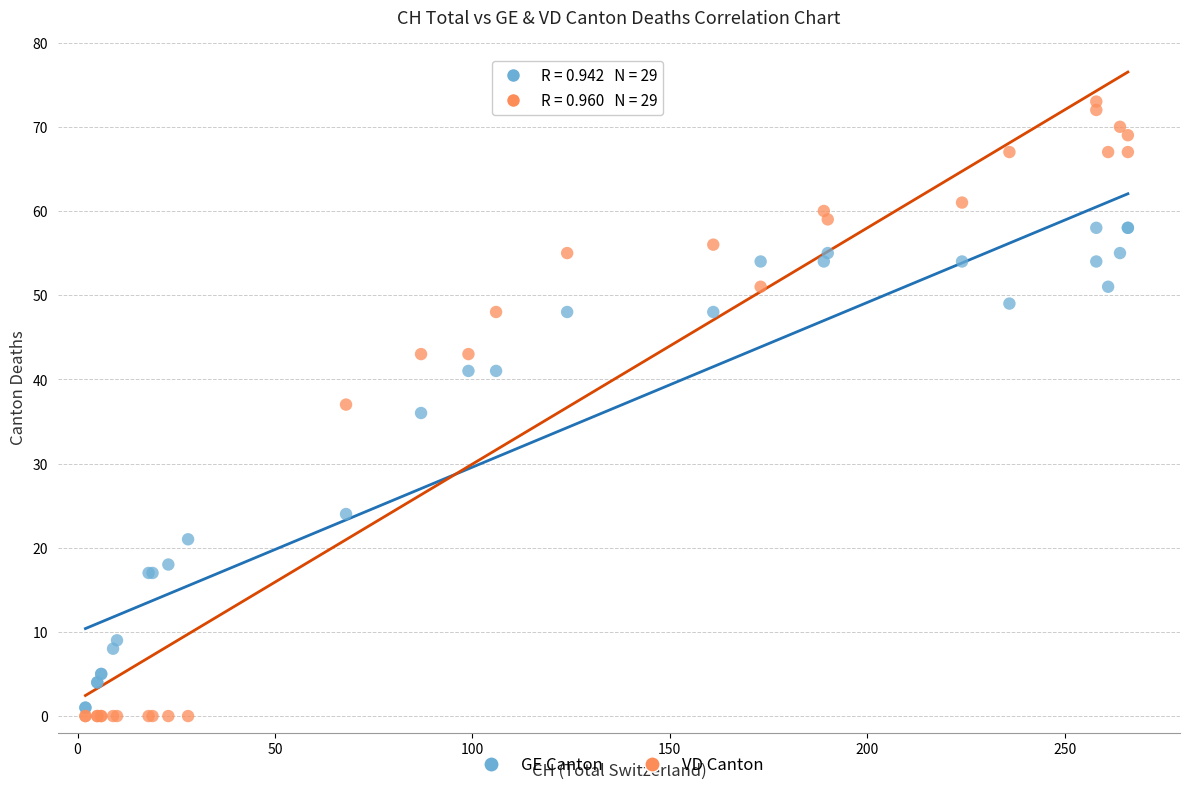

In the GE Canton series, what Y value is closest to 29?

24